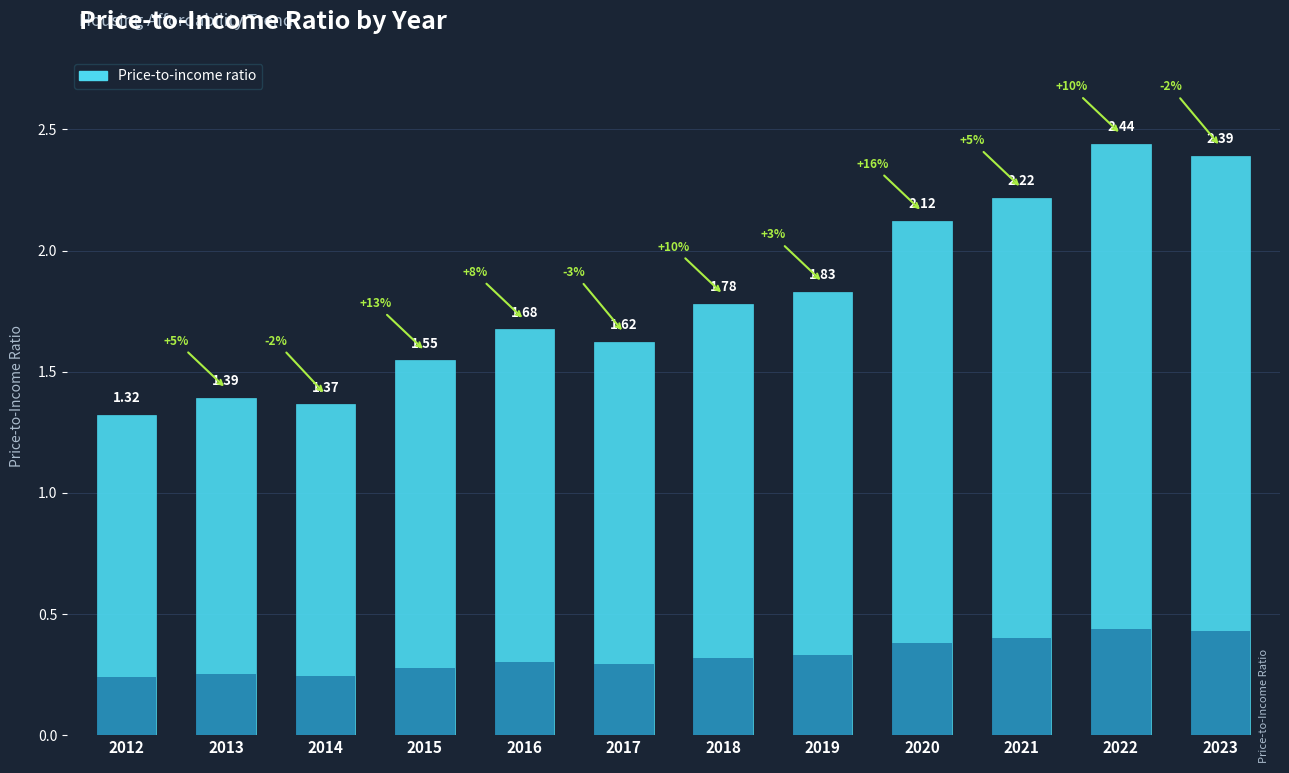

How many values are between 1 and 2?

8